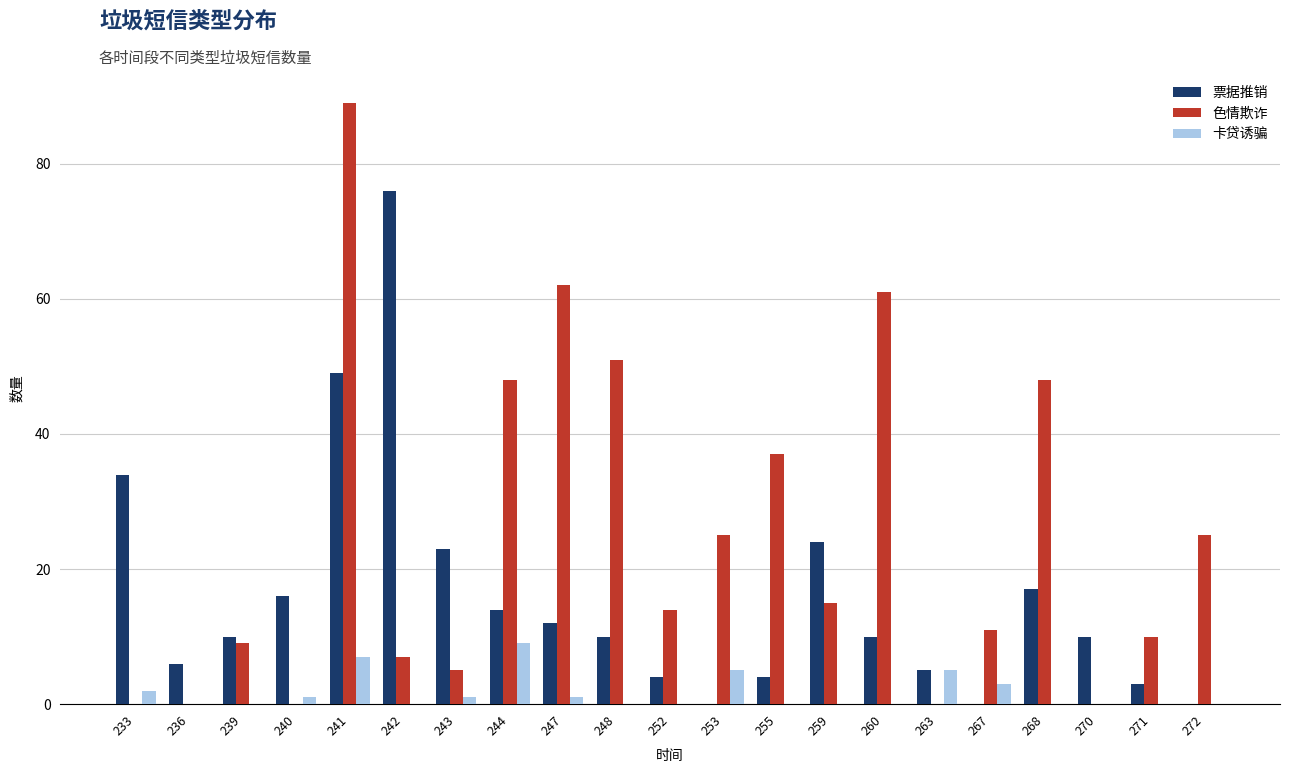

True or false: 票据推销 has a value of 24 at 233.

False